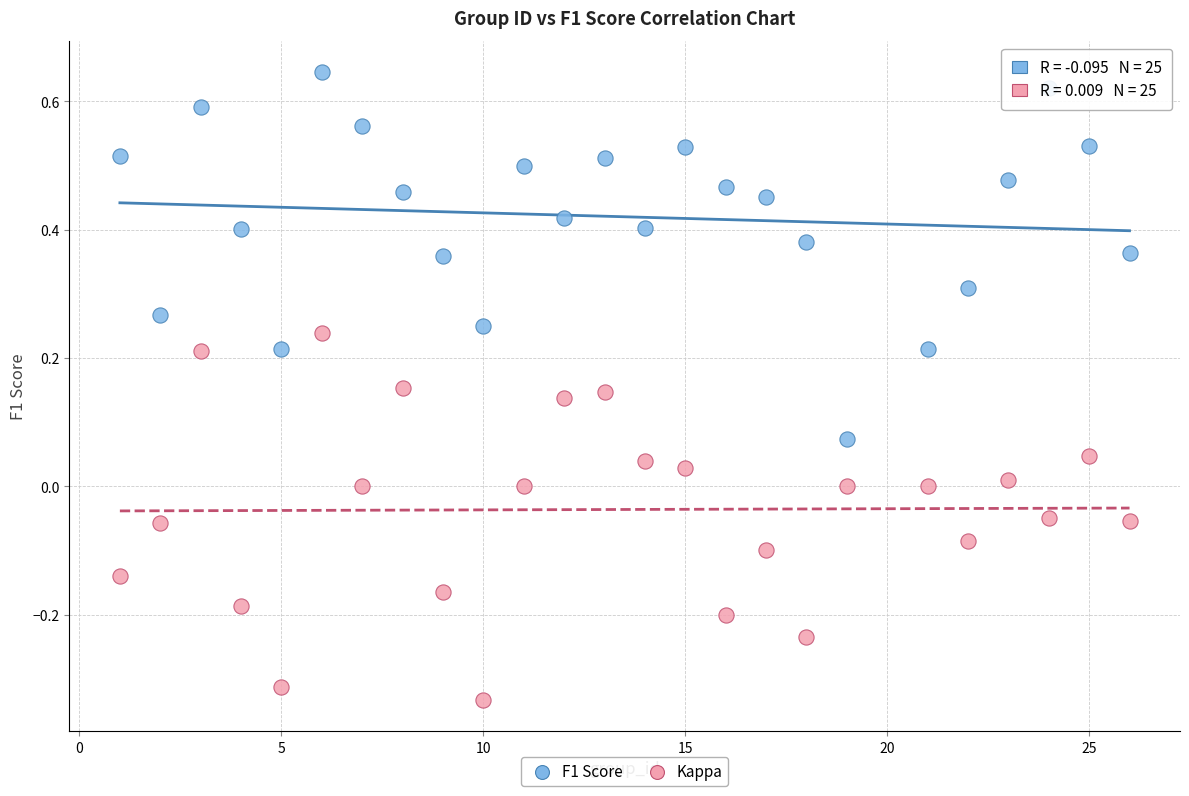

Which series contains the lowest Y value?

Kappa